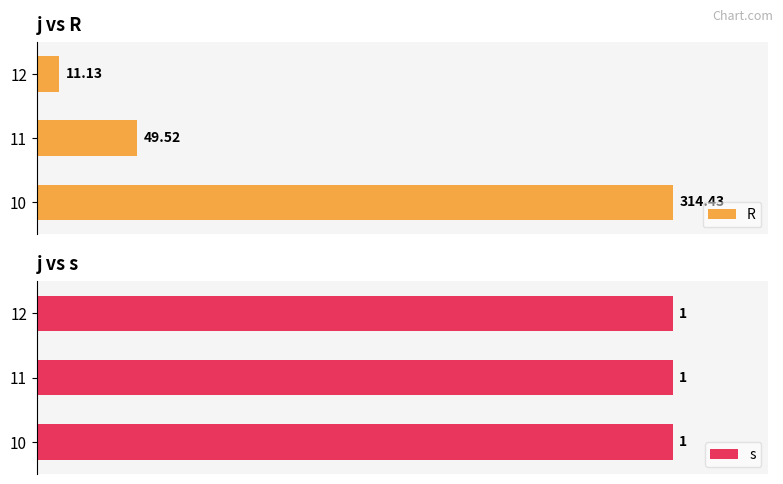

How many data points in R are above 49?

2